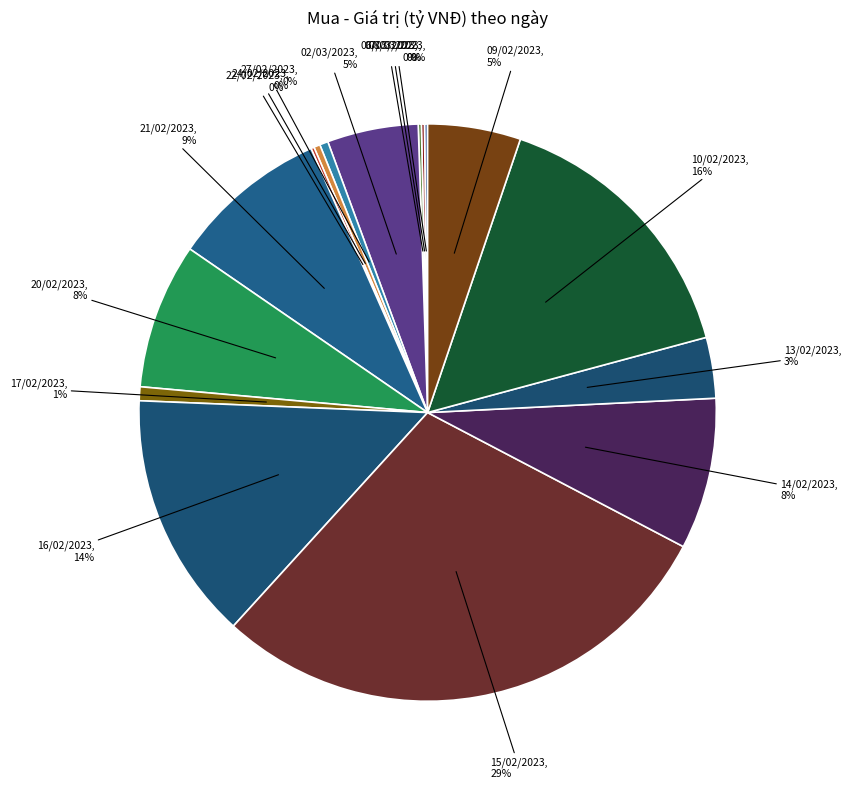

Between 10/02/2023, 16% and 27/02/2023, 0%, which is larger?

10/02/2023, 16%